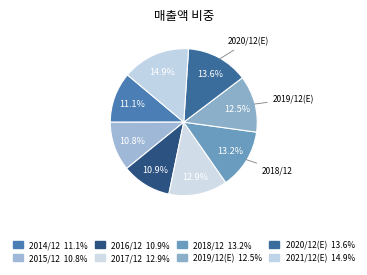

Count the number of slices in the pie.

8